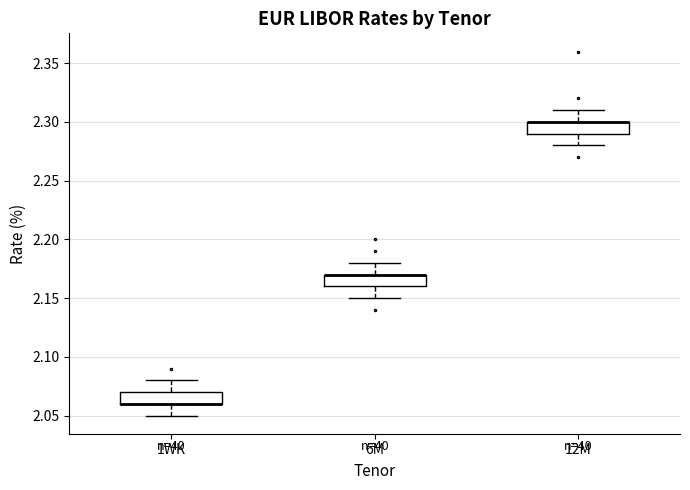

Reading left to right, transcribe this box plot: for each box, give where its median line is, the range the box spans, and where its two whiskers end, as read against the y-axis. The values are not printed on the chart, so give them approximately, as read against the axis.

1WK: median 2.06 (drawn on the box's lower edge), box 2.06 to 2.07, whiskers 2.05 to 2.08
6M: median 2.17 (drawn on the box's upper edge), box 2.16 to 2.17, whiskers 2.15 to 2.18
12M: median 2.30 (drawn on the box's upper edge), box 2.29 to 2.30, whiskers 2.28 to 2.31